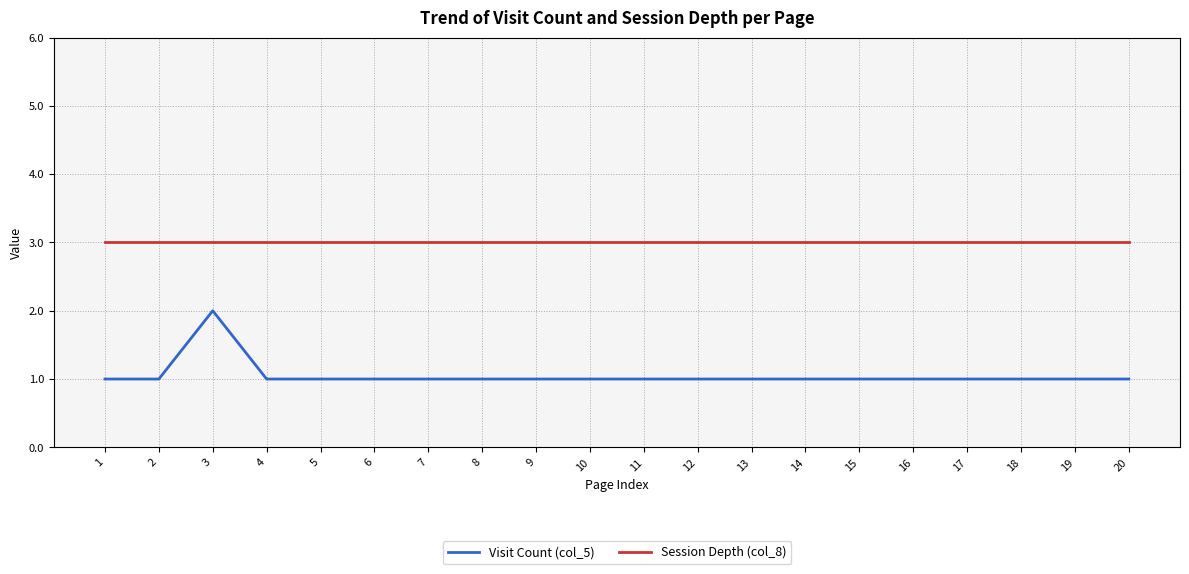

True or false: Visit Count (col_5) and Session Depth (col_8) cross at least once.

False